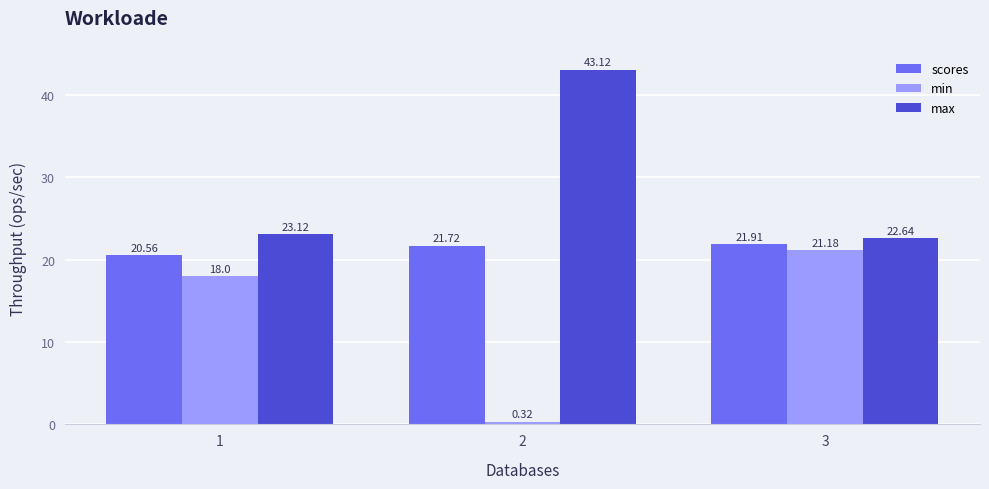

What is the difference between the second highest and minimum values in the max series?

0.5